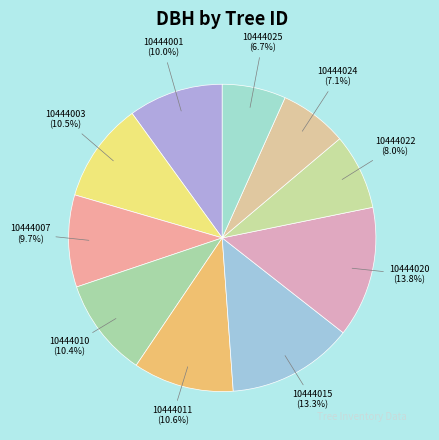

Count the number of slices in the pie.

10